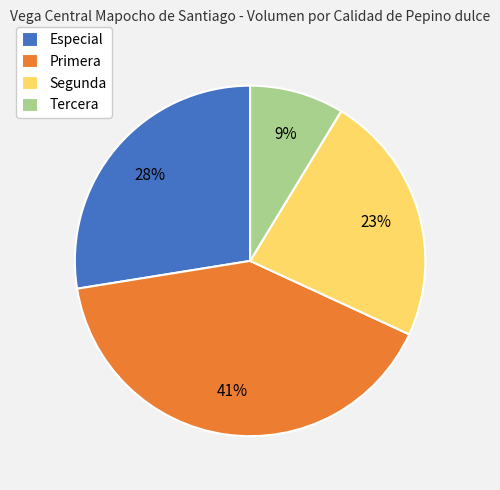

Which category has the smallest portion of the pie?

Tercera